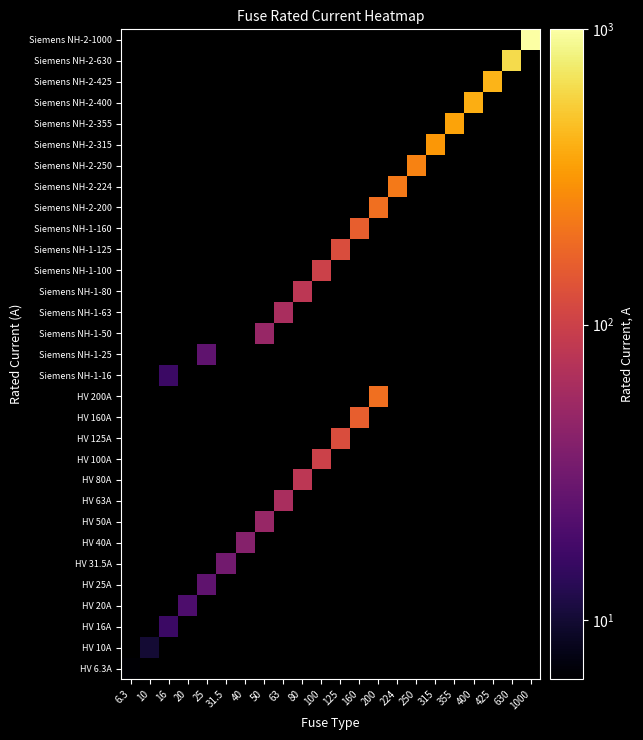

Is the value of Siemens NH-2-250 at 200 greater than the value of Siemens NH-1-160 at 63?

No